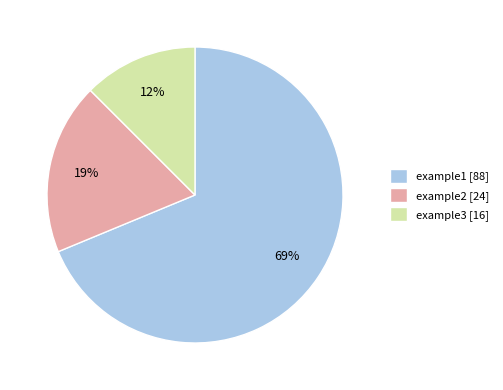

True or false: example3 accounts for 3% of the total.

False